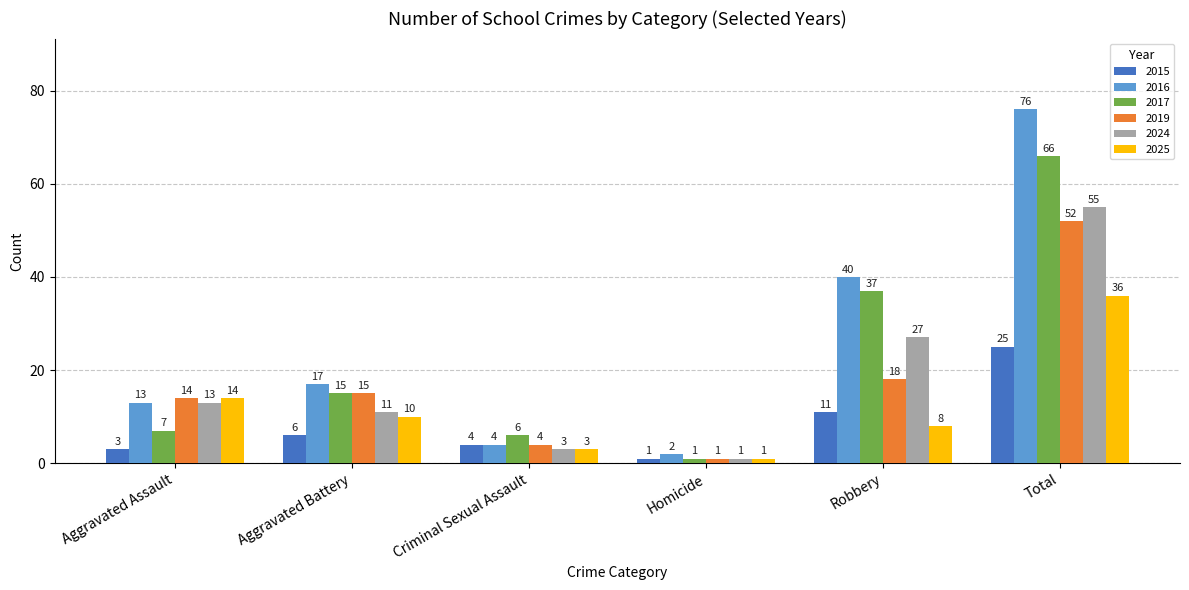

True or false: 2015 has a value of 7 at Criminal Sexual Assault.

False